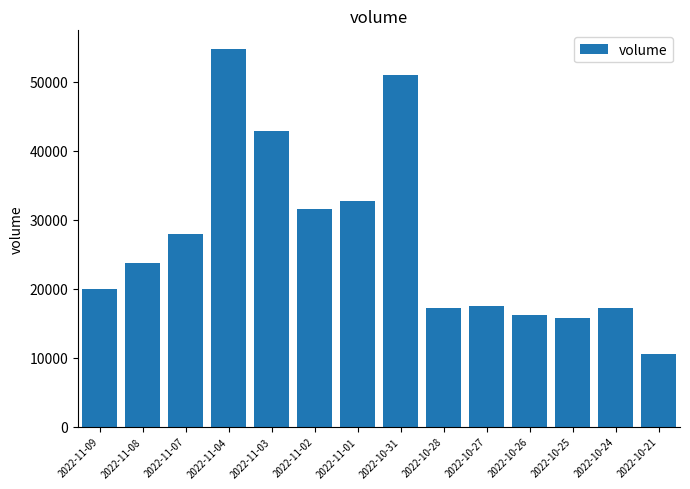

What is the ratio of the value at 2022-10-28 to the value at 2022-10-21?

1.6